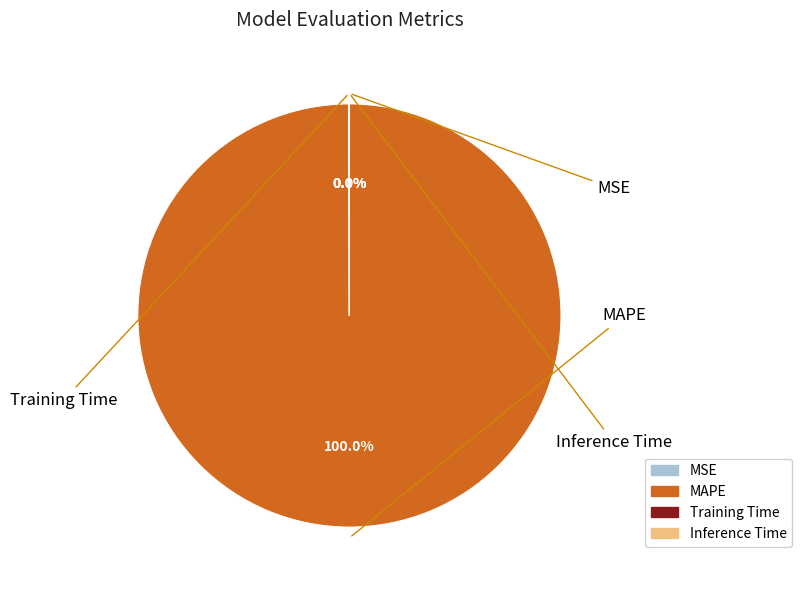

Which slice is the largest?

MAPE